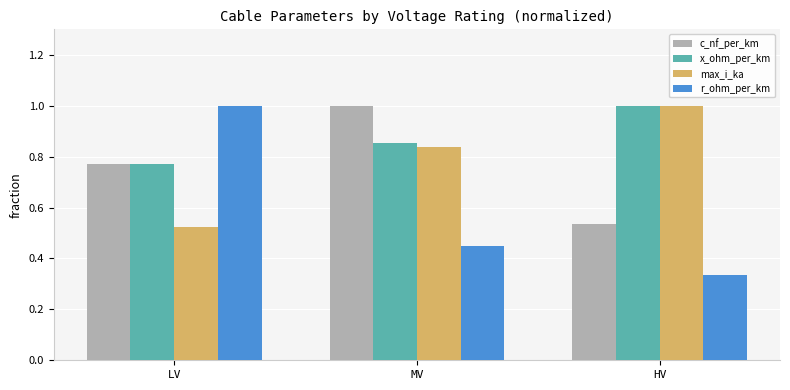

What is the sum of the x_ohm_per_km values at LV and HV?

1.8